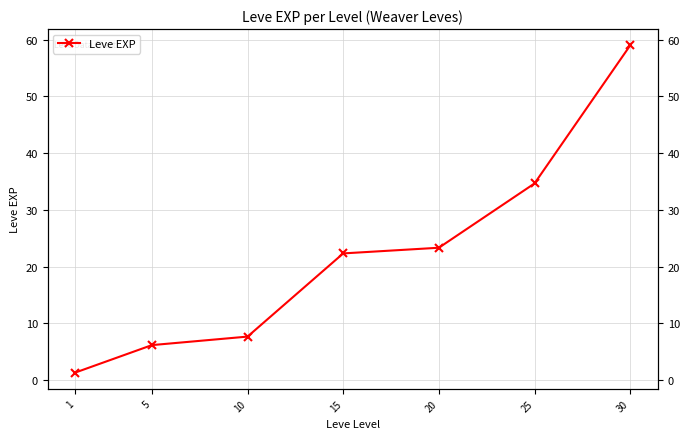

At which category does the chart reach its minimum across all series?

1